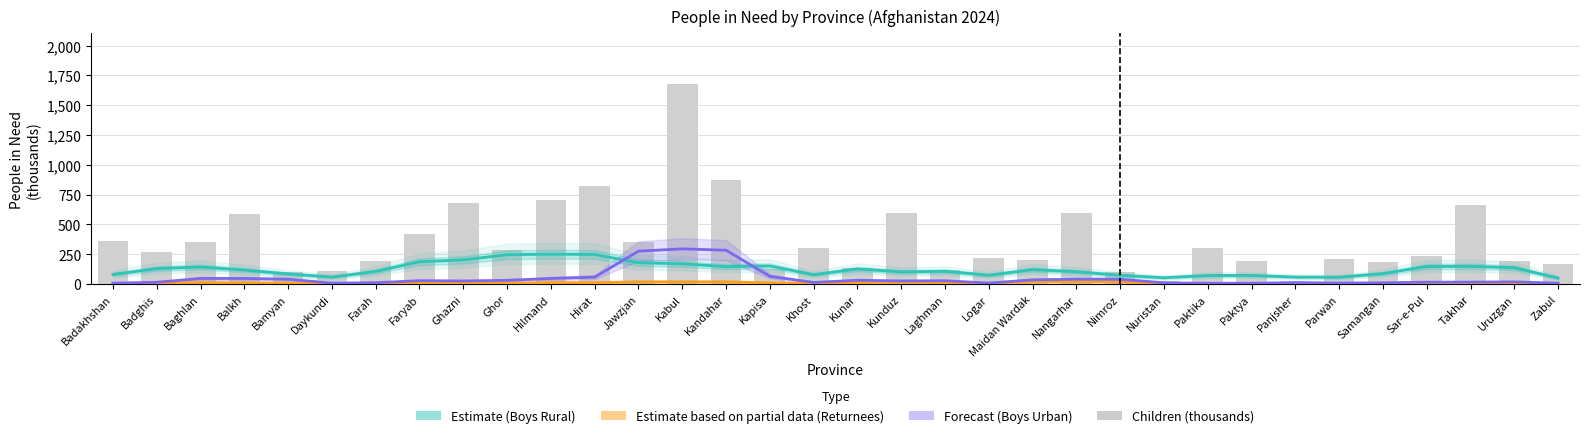

What is the average value?

363.5